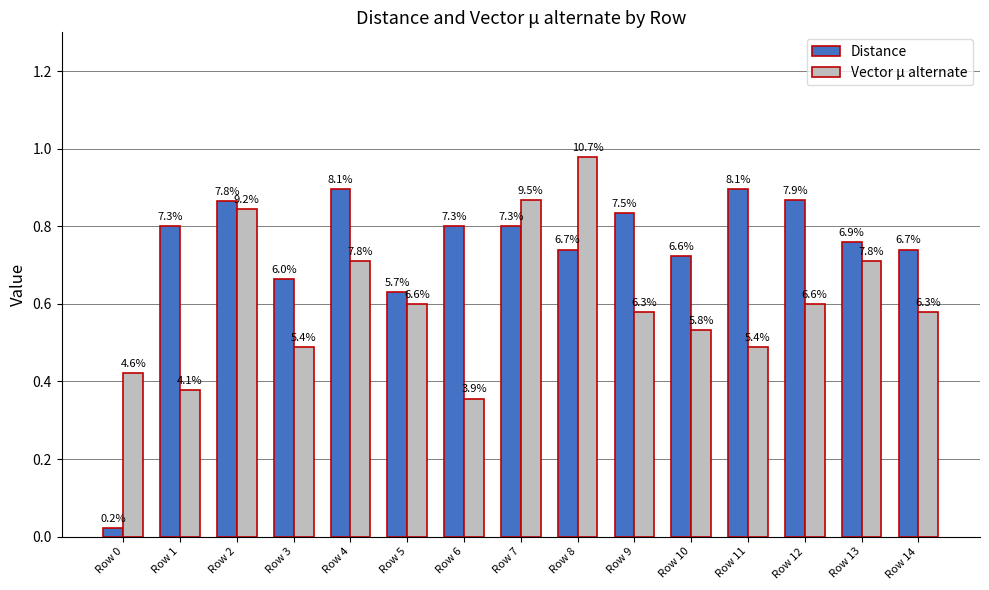

Reading left to right, what are all the values shown in this chart?

Distance: 0.0	0.8	0.9	0.7	0.9	0.6	0.8	0.8	0.7	0.8	0.7	0.9	0.9	0.8	0.7
Vector μ alternate: 0.4	0.4	0.8	0.5	0.7	0.6	0.4	0.9	1.0	0.6	0.5	0.5	0.6	0.7	0.6